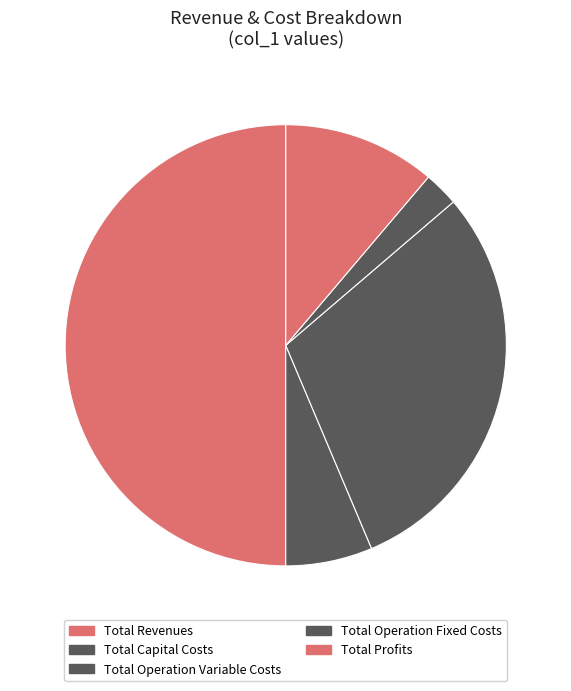

How much of the chart is everything except Total Profits?

88.8%